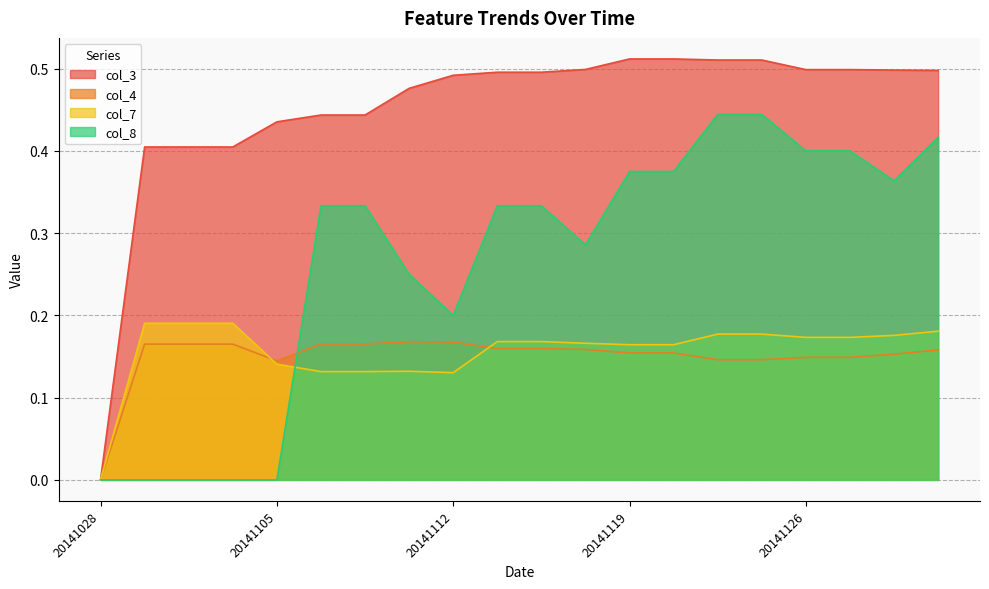

What are all the series names shown in the legend?

col_3, col_4, col_7, col_8